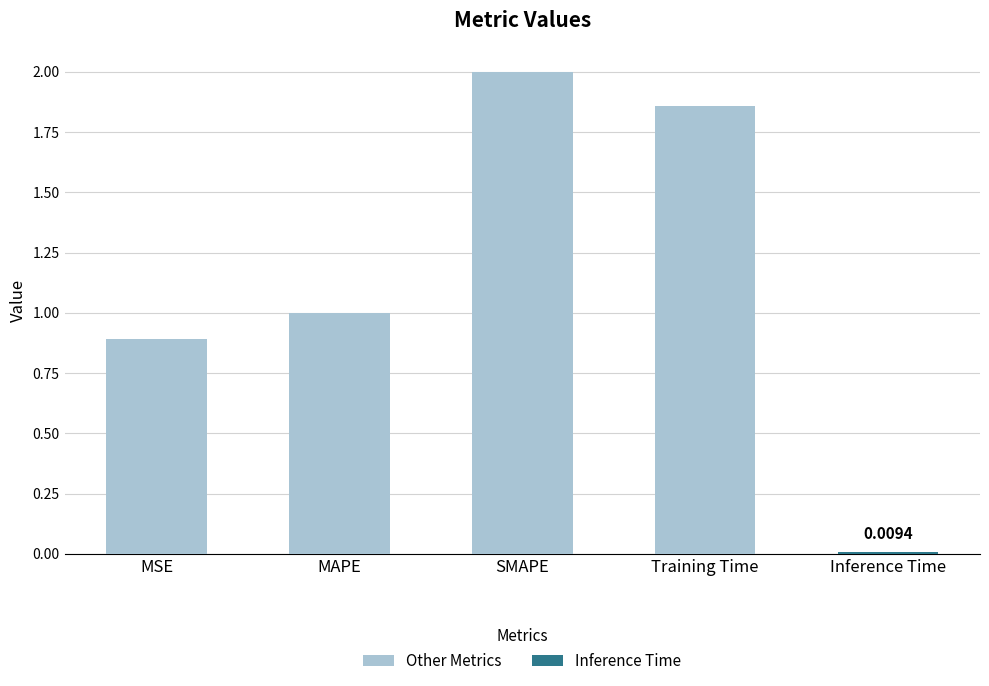

What is the difference between the maximum and minimum values?

2.0